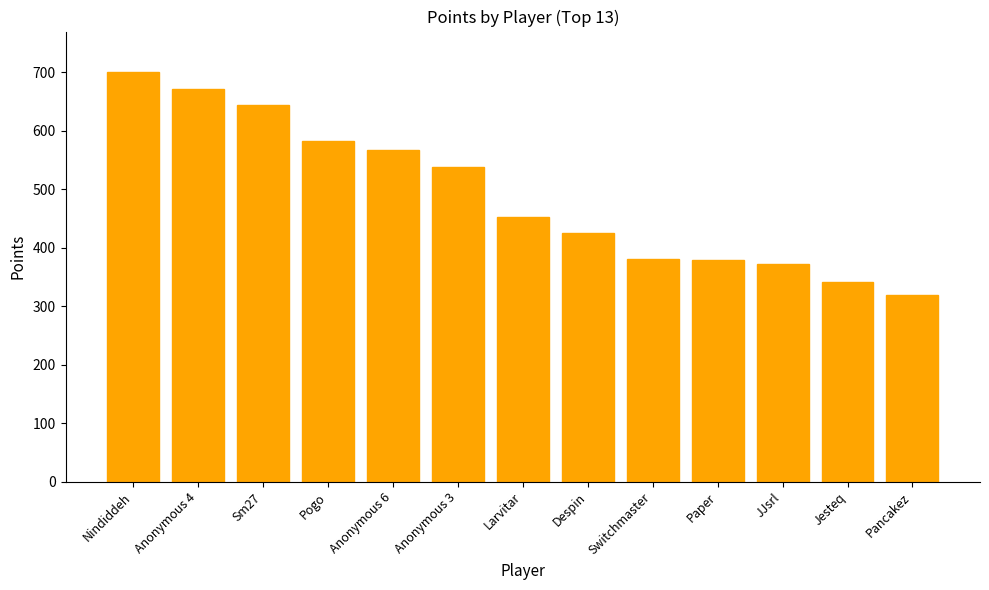

What is the maximum value shown in the chart?

700